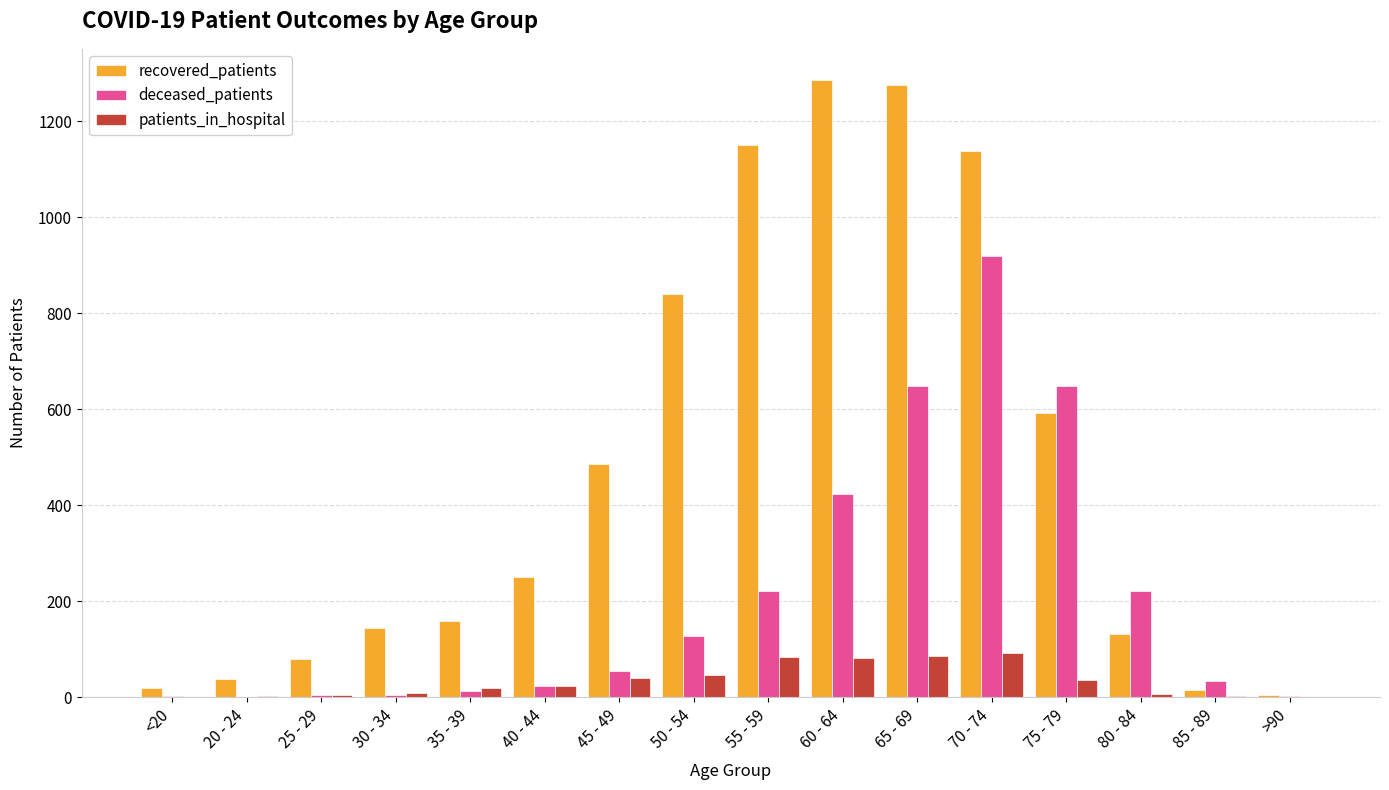

What is the sum of all patients_in_hospital values?

536